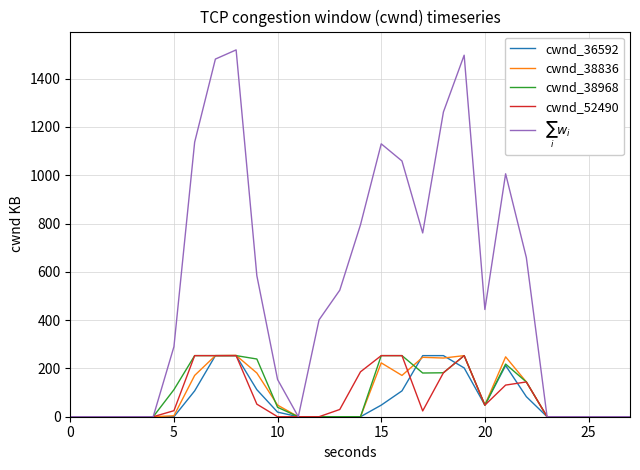

What is the highest value of the cwnd_52490 series?

253